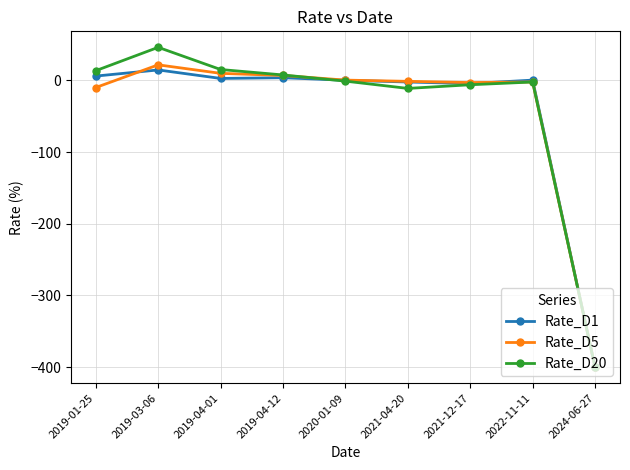

Count the number of data series in this chart.

3